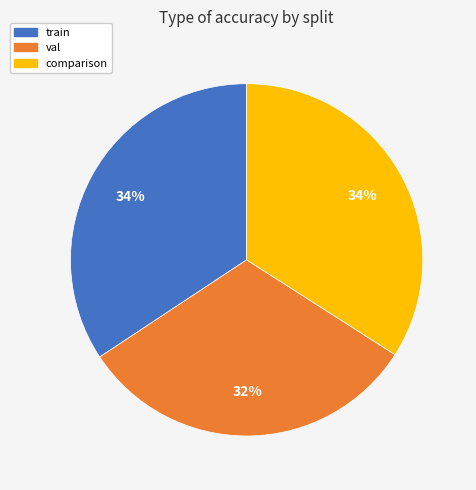

Which has a higher value, comparison or val?

comparison